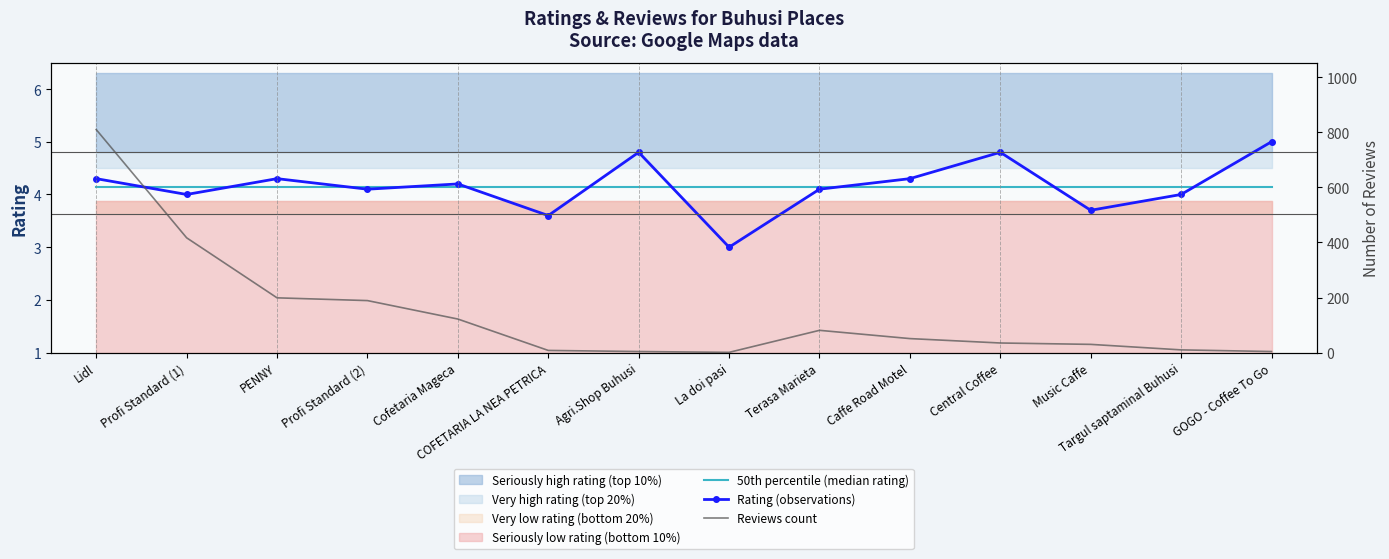

What is the sum of the 50th percentile (median rating) values at Lidl and La doi pasi?

8.3